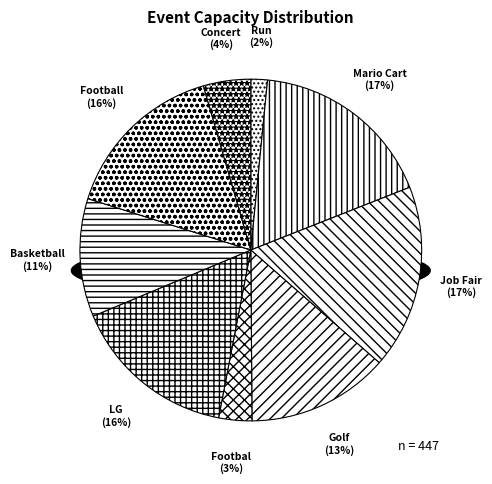

What is the smallest slice in the pie chart?

Run